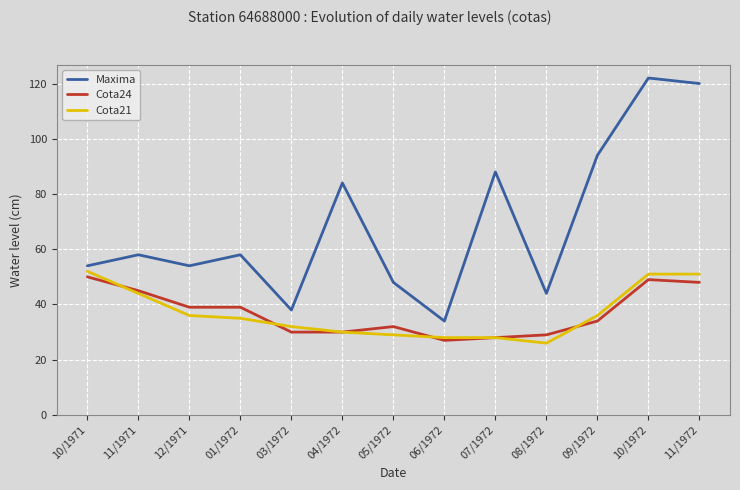

Where does the Cota24 series first go above 34?

10/1971